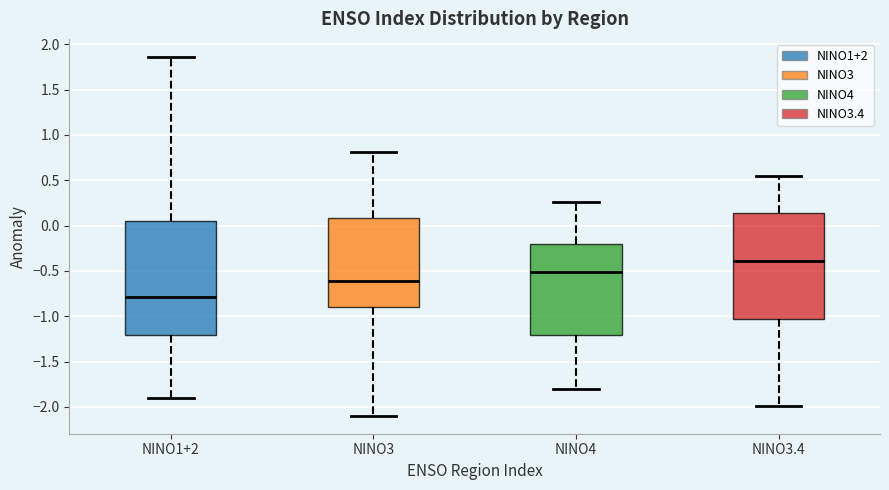

Which box has the highest median line?

NINO3.4